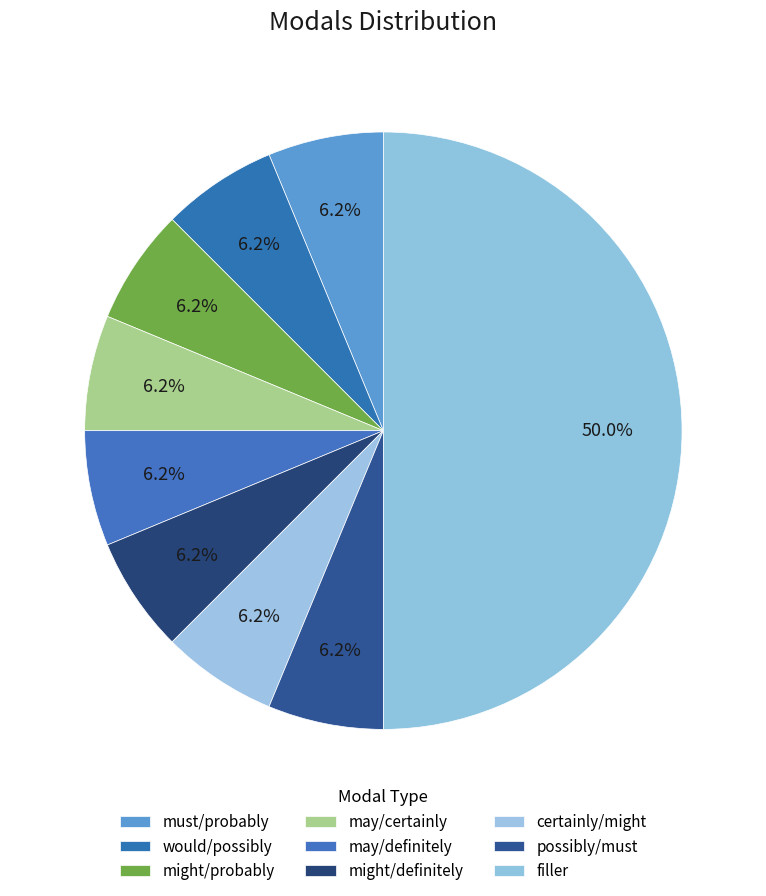

How many segments does this pie chart have?

9